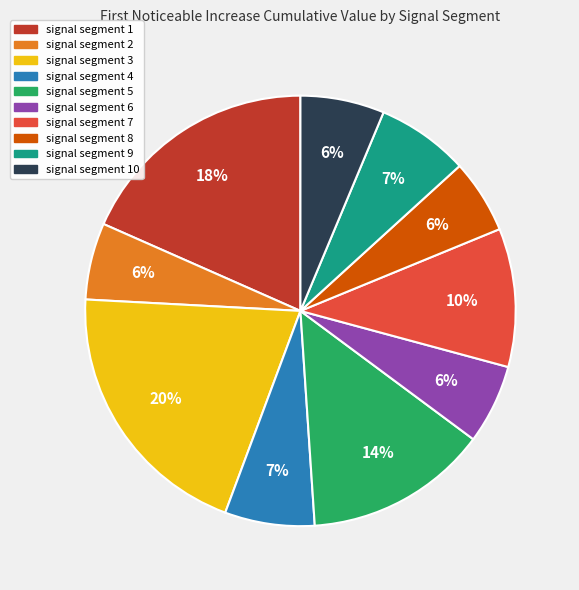

Which has a higher value, signal segment 7 or signal segment 9?

signal segment 7